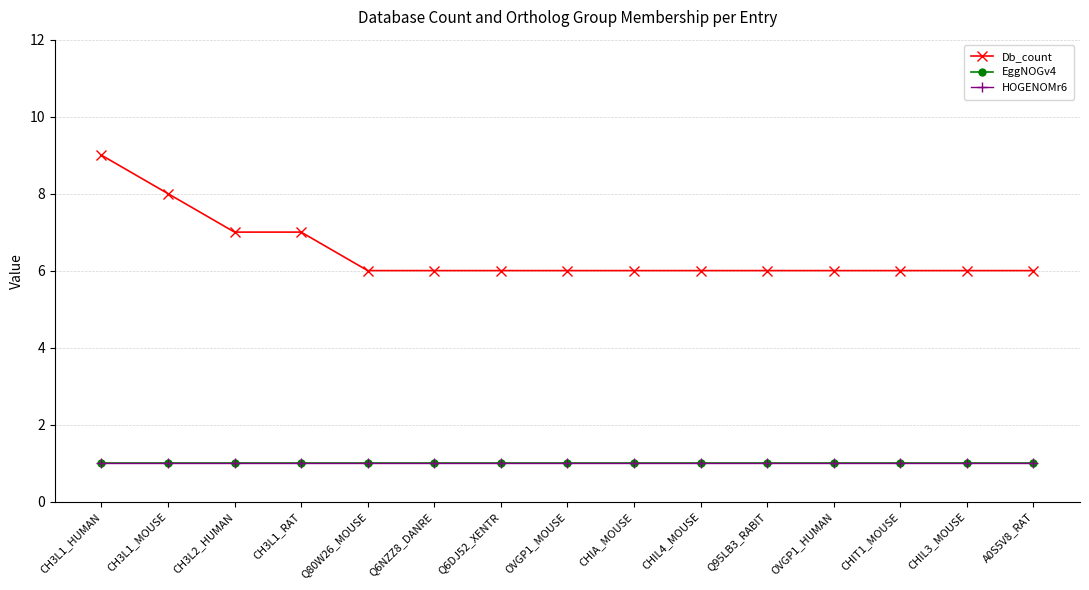

Is the value of Db_count at CHIL4_MOUSE greater than the value of HOGENOMr6 at CHIT1_MOUSE?

Yes